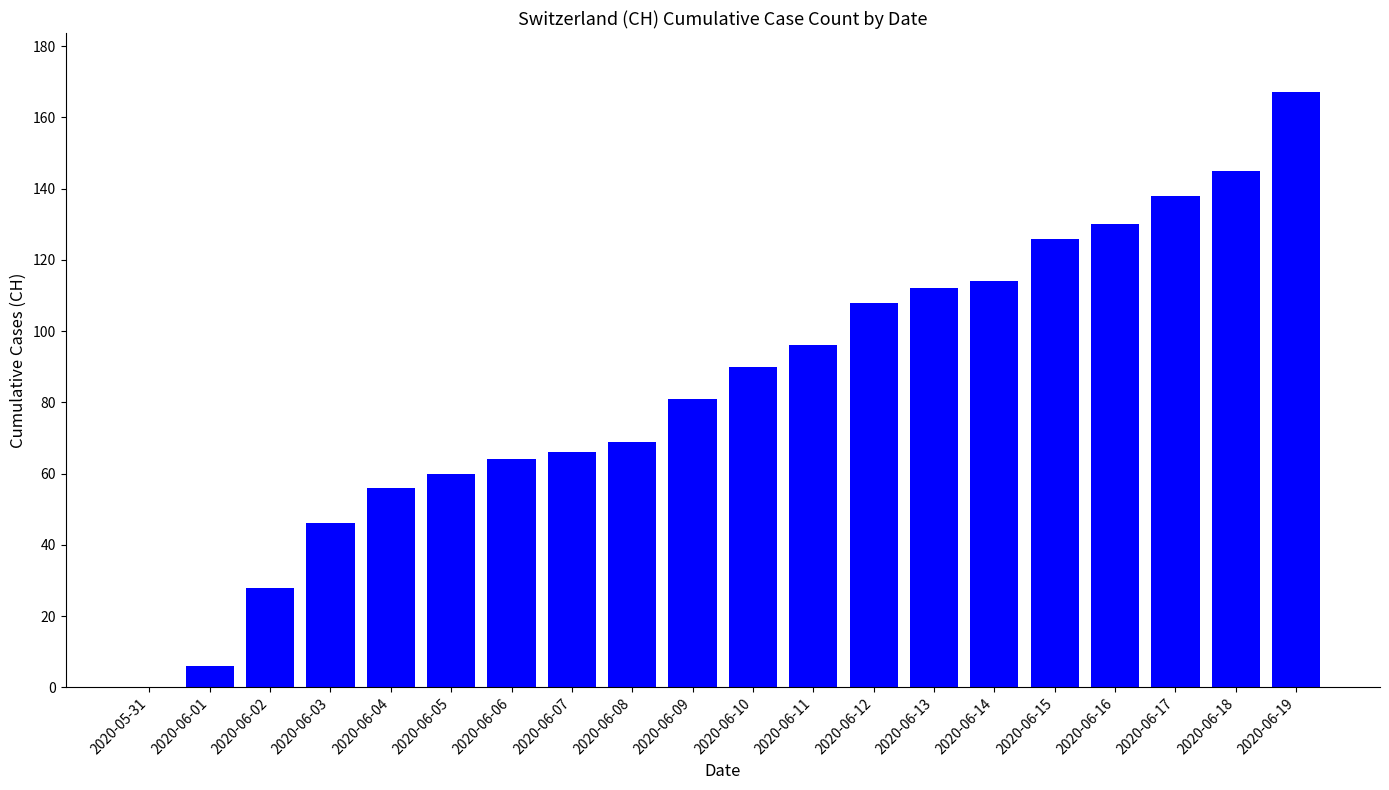

Which has a higher value, 2020-06-18 or 2020-06-09?

2020-06-18